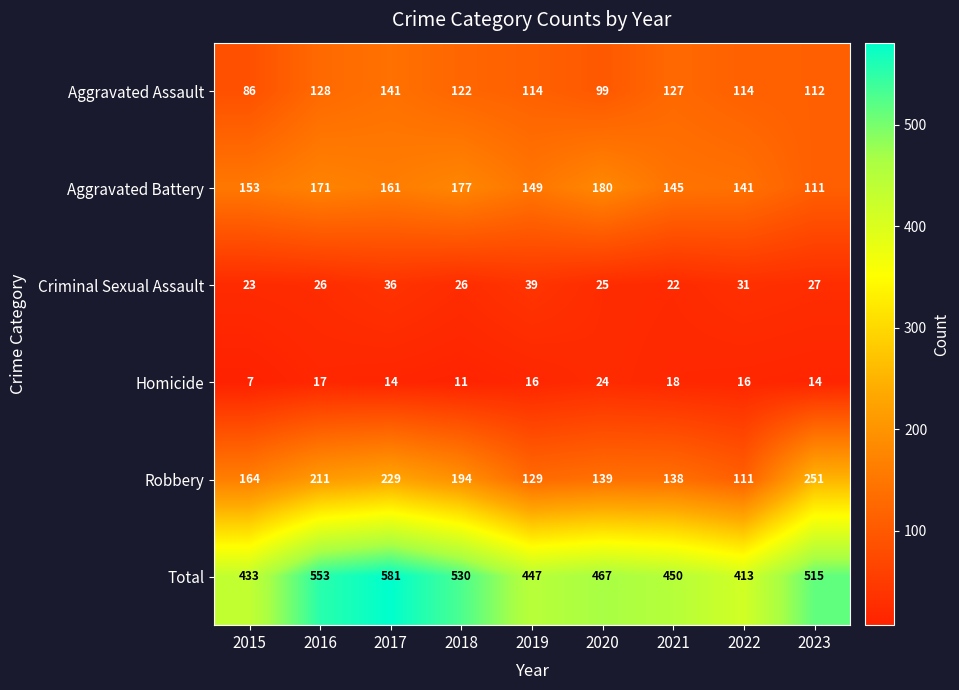

What is the difference between the maximum and minimum values in the Aggravated Assault series?

55